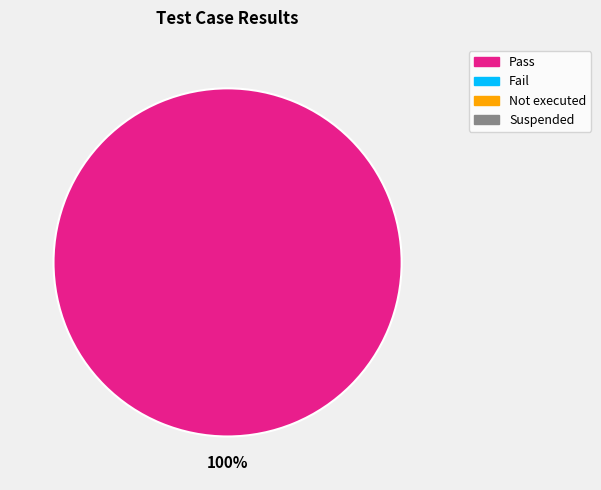

Is there any slice that represents more than half of the pie?

Yes